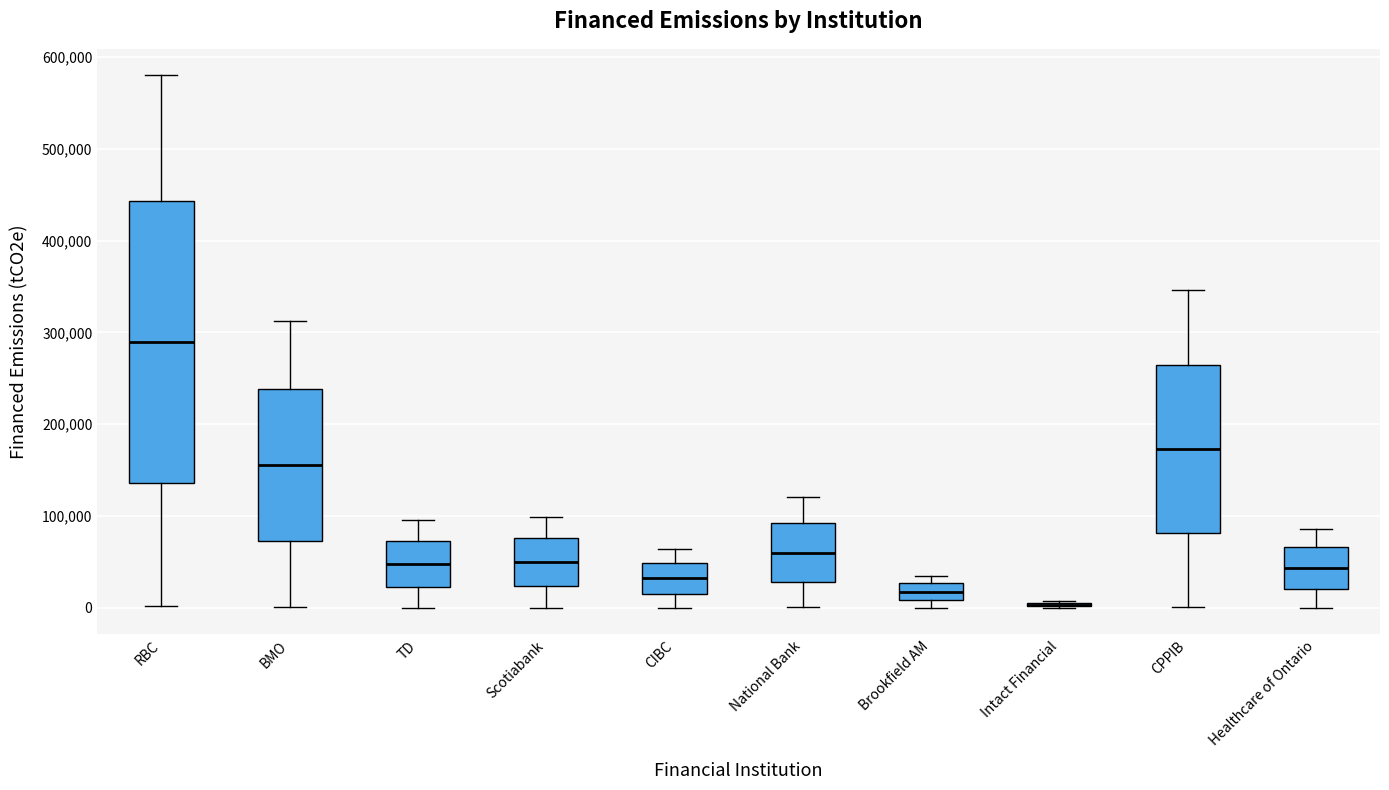

Which box is the tallest, from its lower edge to its upper edge?

RBC